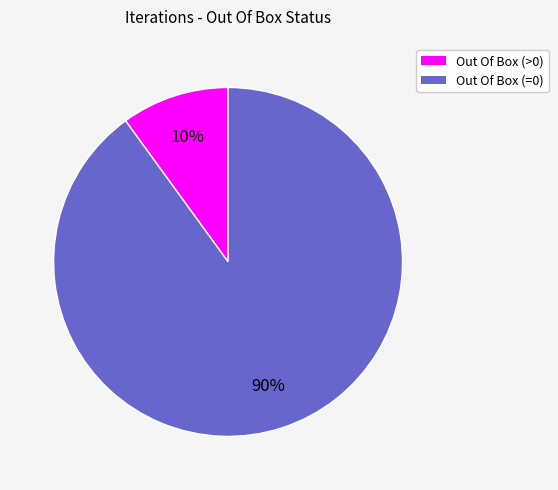

Which slice is the smallest?

Out Of Box (>0)